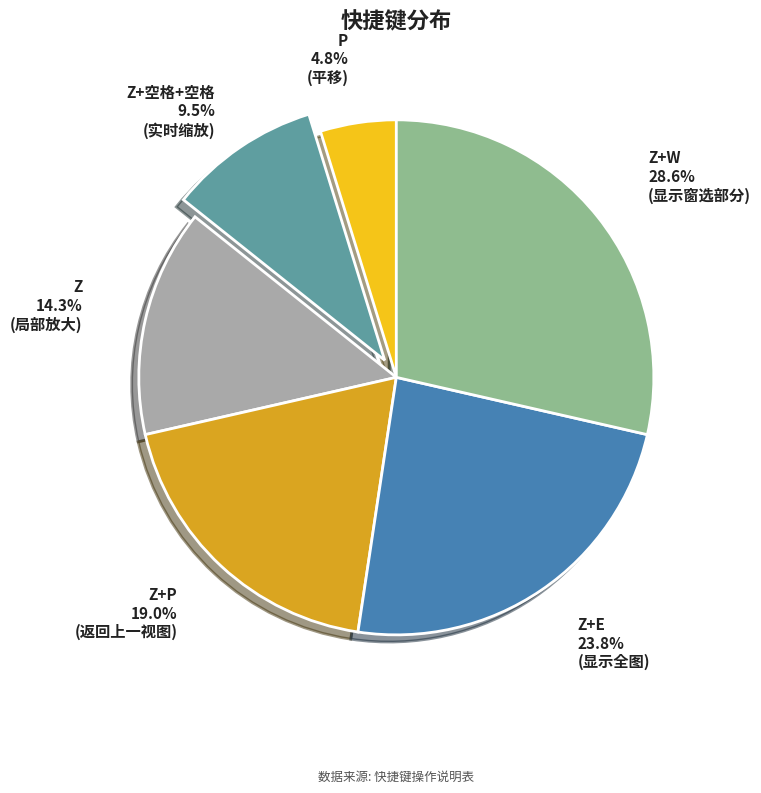

Do Z+W and Z together represent more than half of the pie?

No